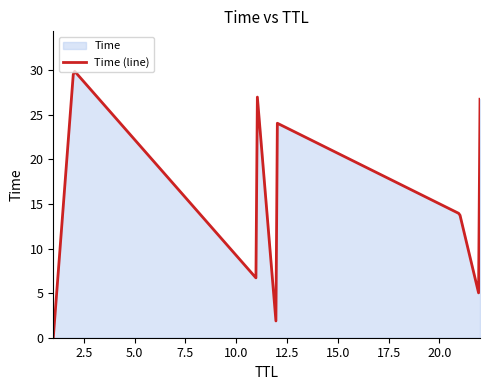

The chart shows a value of 0.0 at 1. True or false?

False